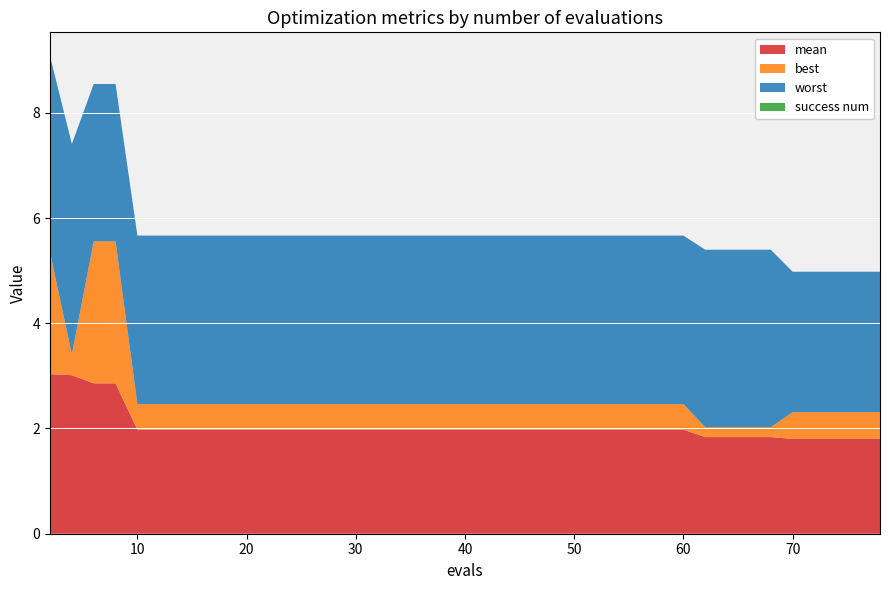

What is the lowest value of the mean series?

1.8